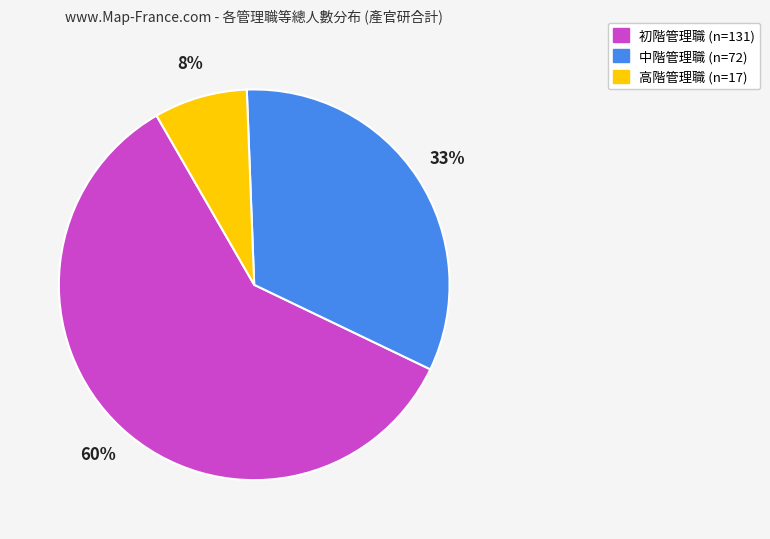

To the nearest percent, what is the average slice percentage?

33%